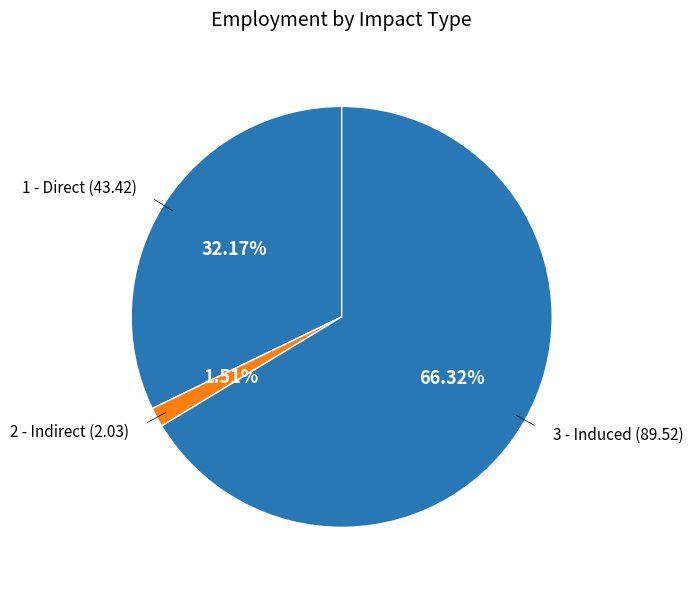

Count the number of slices in the pie.

3